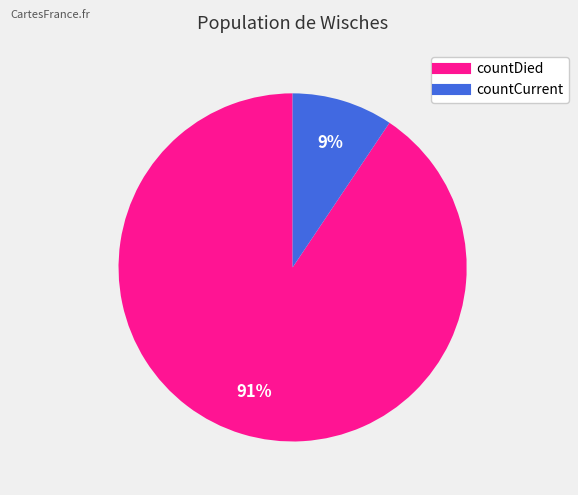

Rank the categories by value from highest to lowest.

countDied, countCurrent